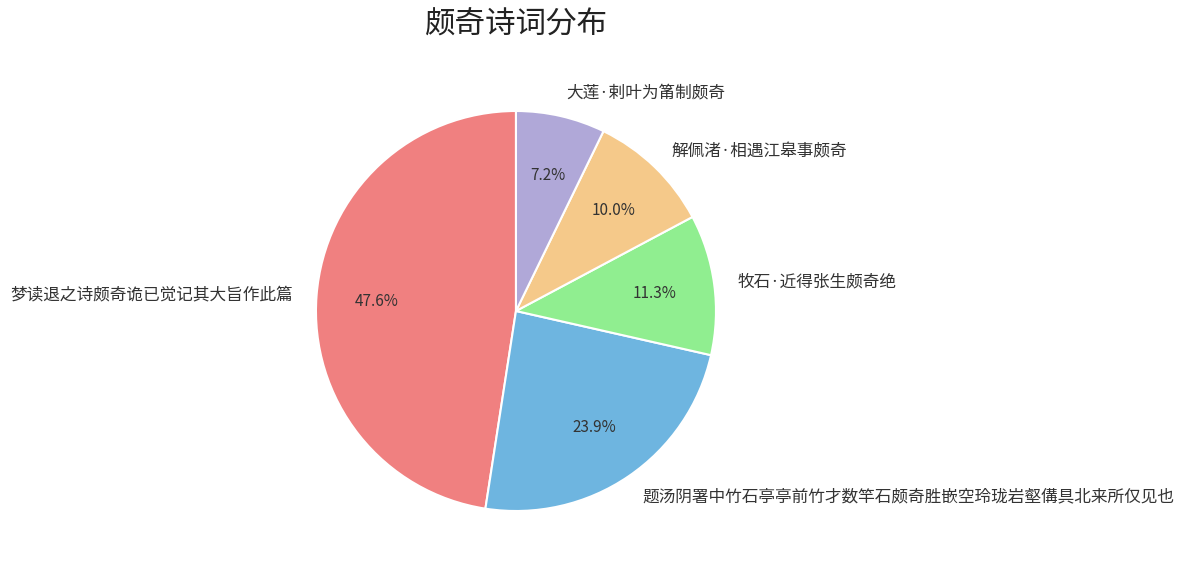

Which has a higher value, 题汤阴署中竹石亭亭前竹才数竿石颇奇胜嵌空玲珑岩壑傋具北来所仅见也 or 解佩渚·相遇江皋事颇奇?

题汤阴署中竹石亭亭前竹才数竿石颇奇胜嵌空玲珑岩壑傋具北来所仅见也